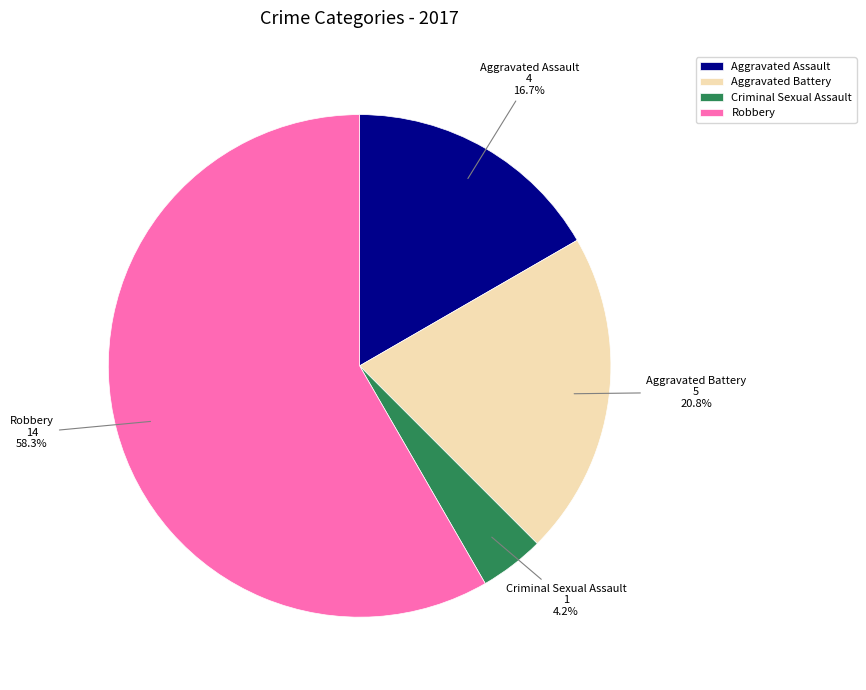

The Aggravated Battery slice represents 21% of the pie. True or false?

True